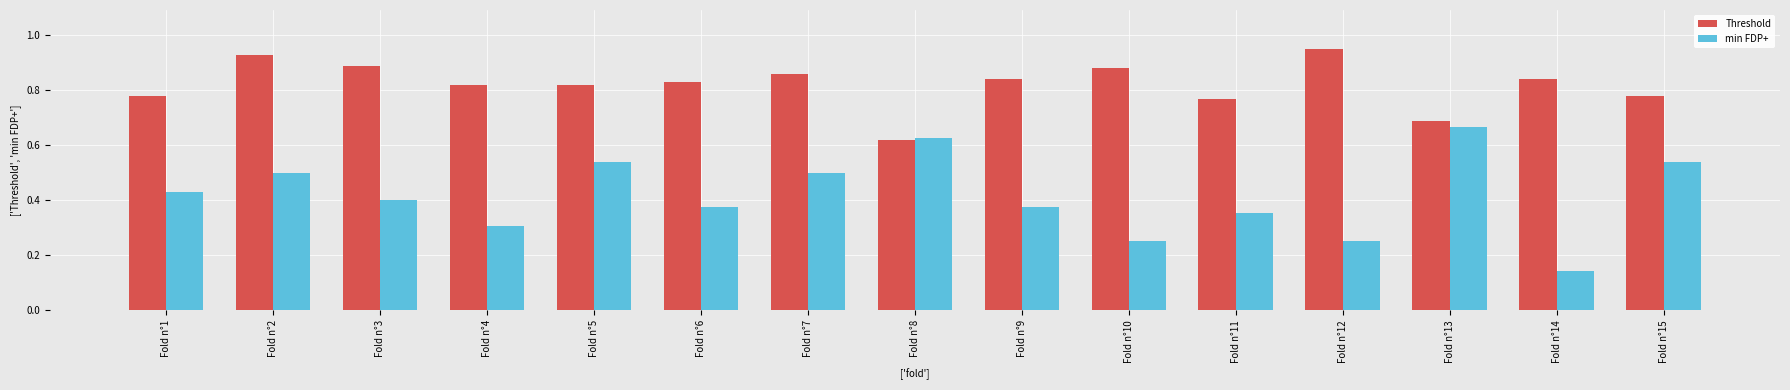

Is it true that Threshold equals 0.5 at Fold n°9?

False